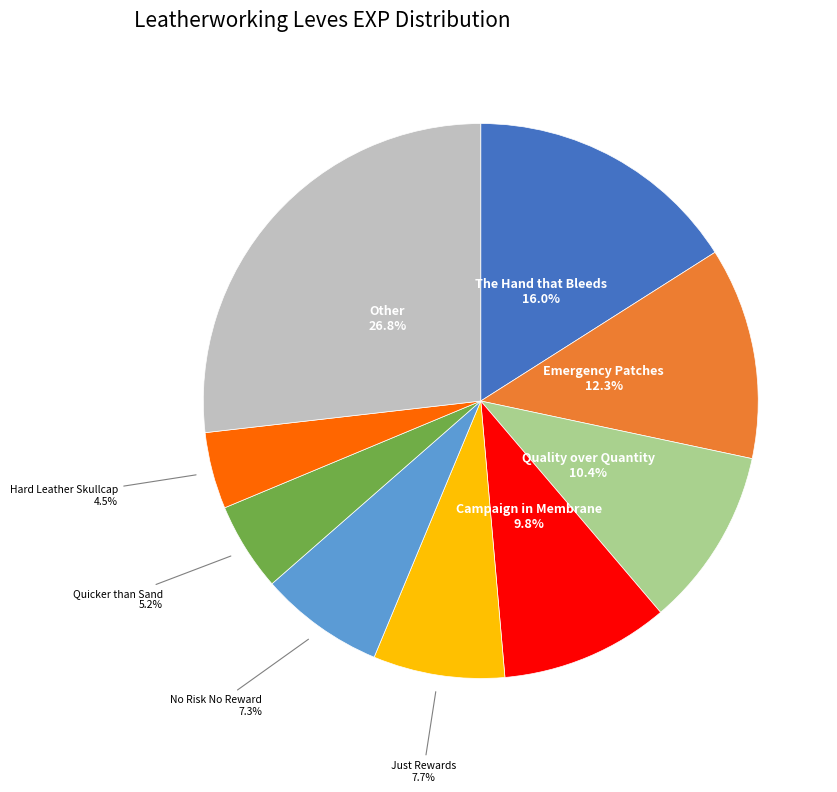

What percentage is NOT represented by Just Rewards?

92.3%